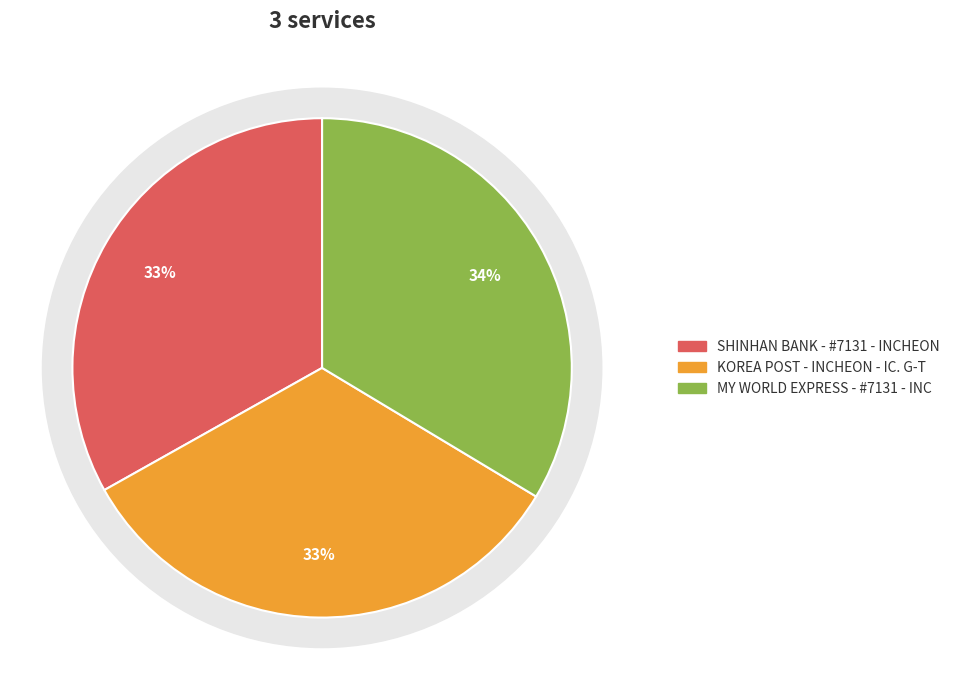

What percentage is the MY WORLD EXPRESS - #7131 - INCHEON - INC slice, to the nearest percent?

34%